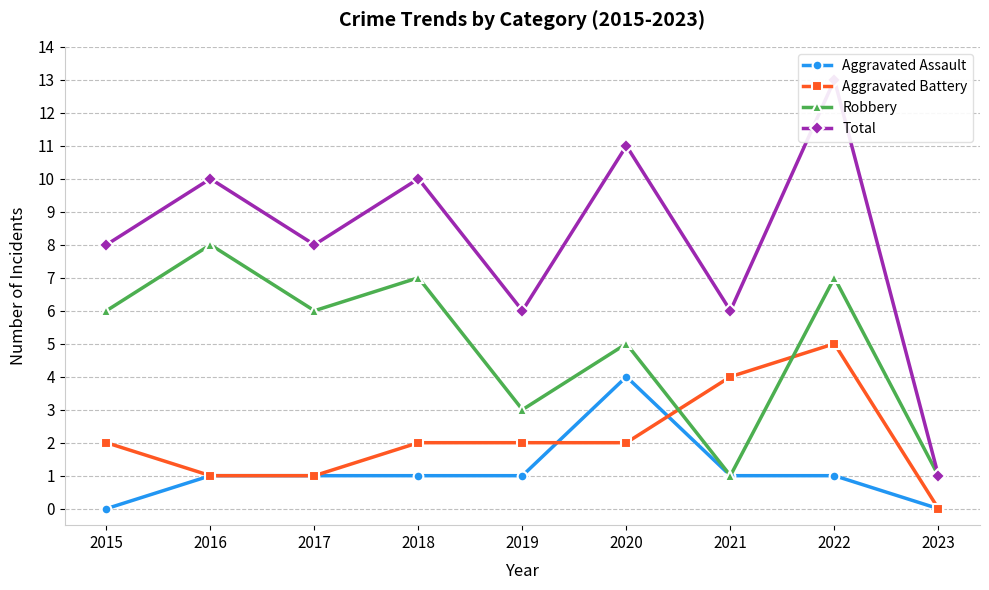

Between 2015 and 2021, which is larger?

2021